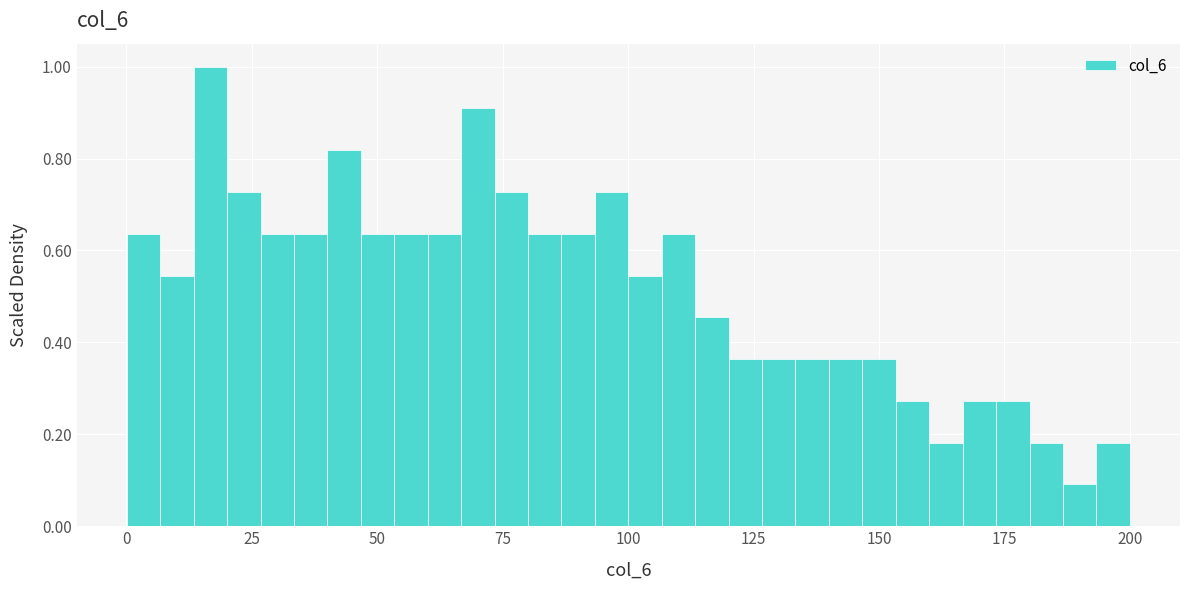

Around what value on the x-axis is the tallest bar? Give the approximate position of its centre, as read against the axis.

15